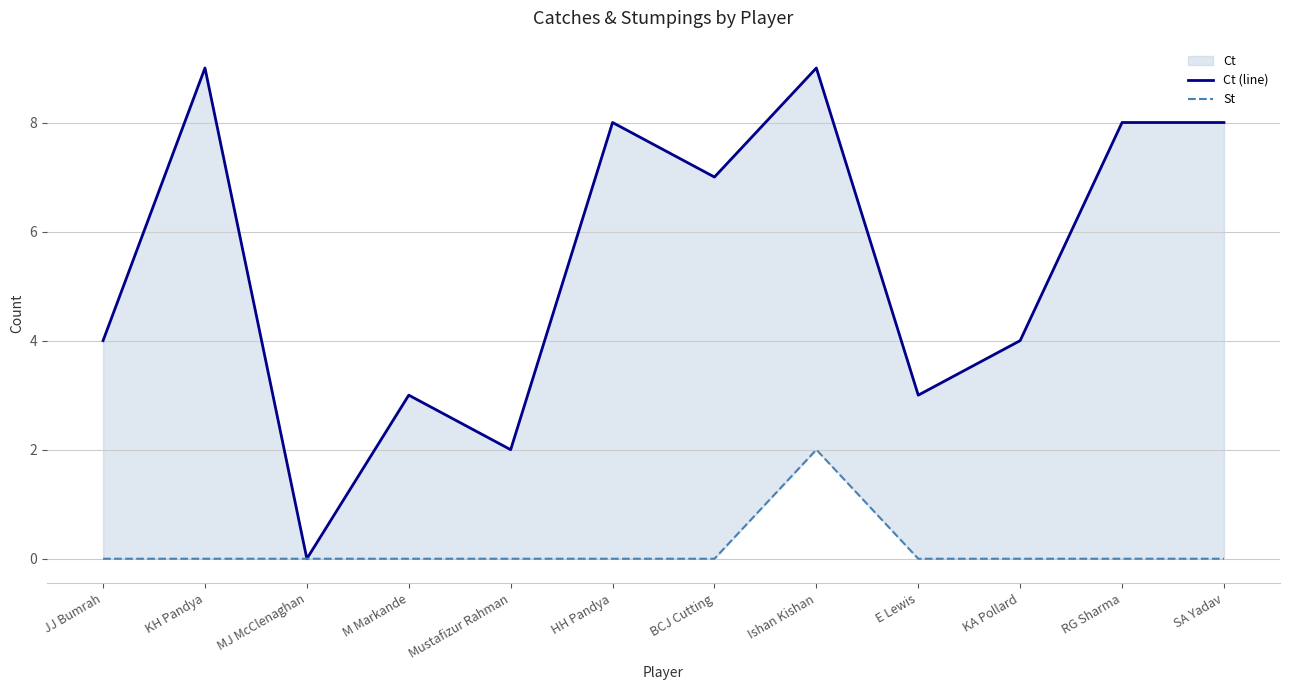

How many values in the Ct (line) series exceed 7?

5